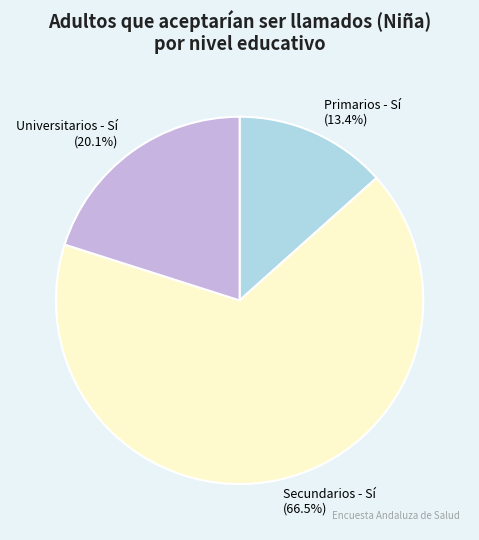

Is there any slice that represents more than half of the pie?

Yes